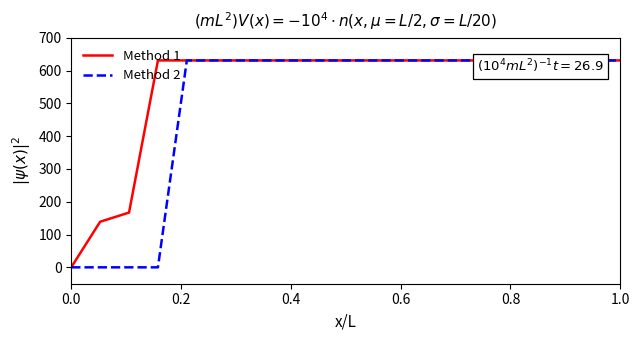

What position from the left is 0.4?

3